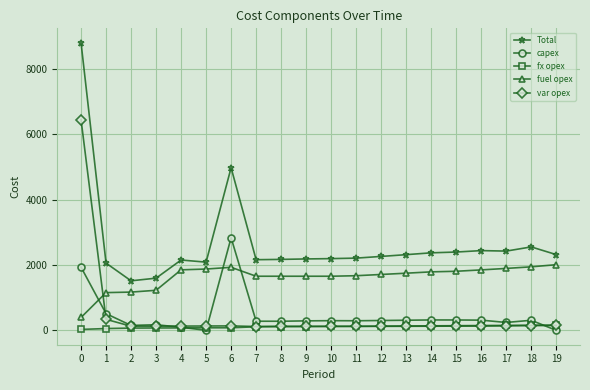

True or false: Total has more than 2 interior local peaks.

True